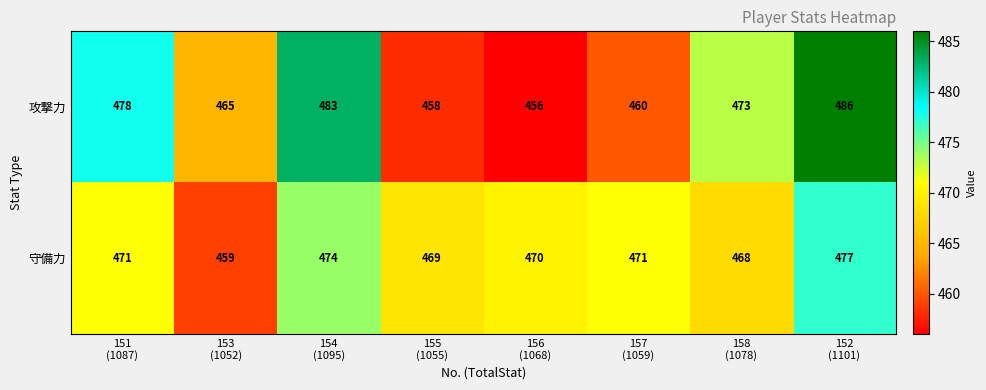

What is the total value across all series at 156
(1068)?

926